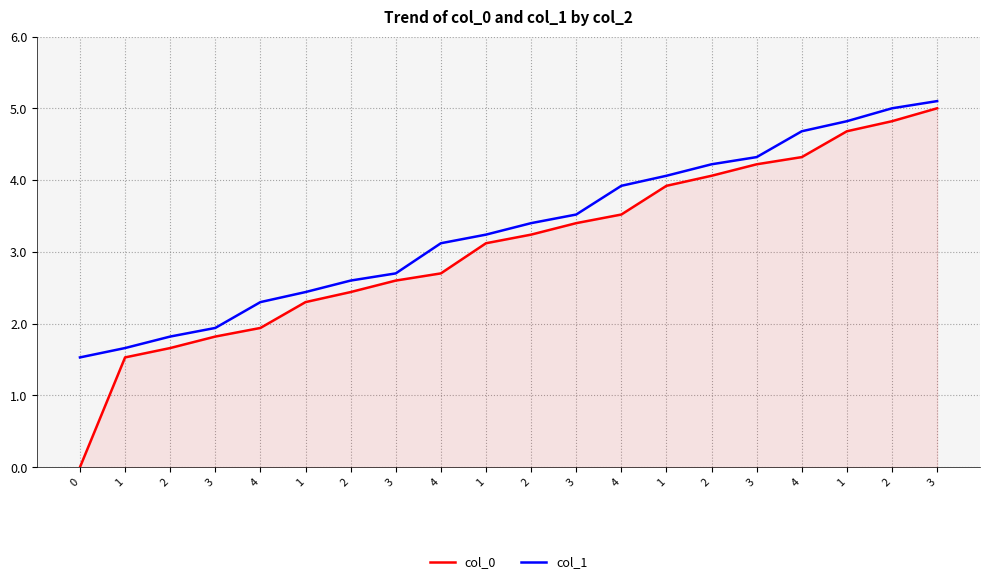

Does the chart have visible grid lines?

Yes